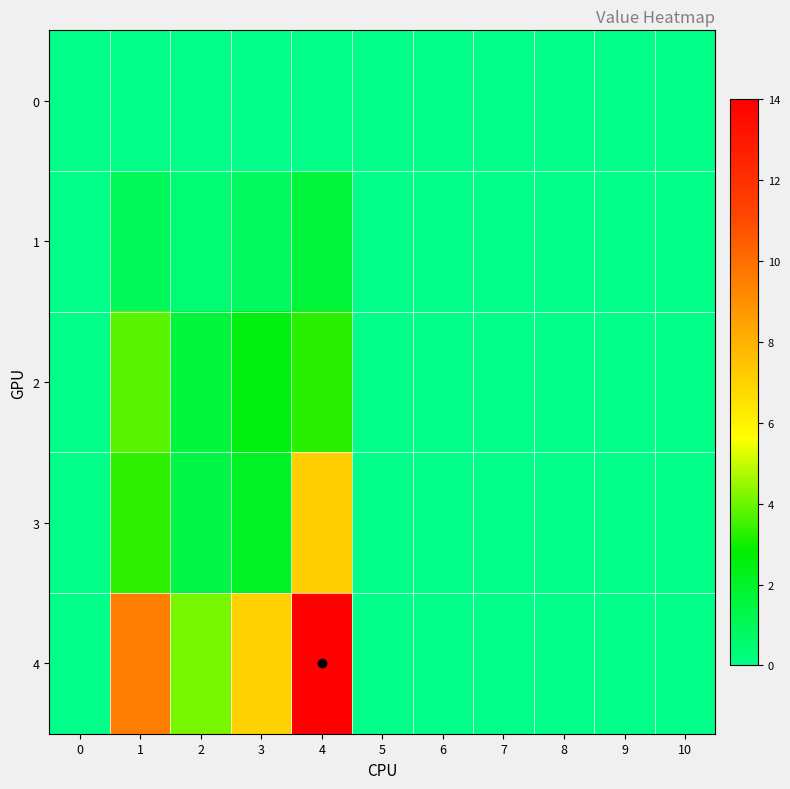

Which category has the highest value across all series?

4